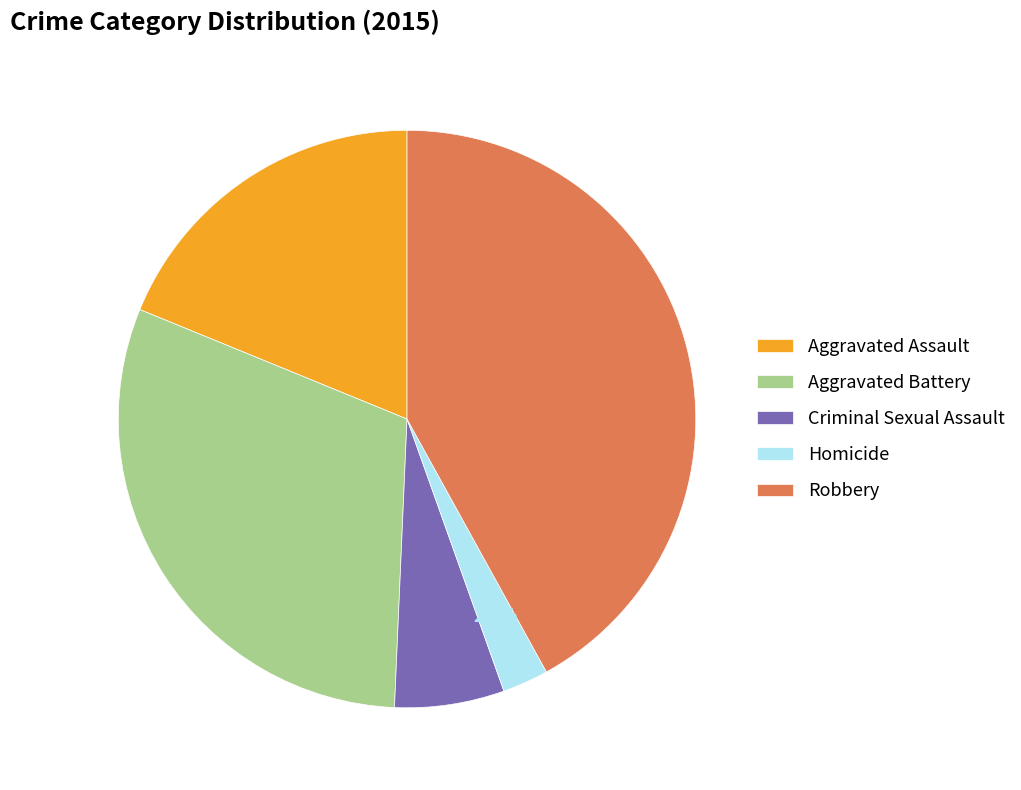

To the nearest percent, what is the average slice percentage?

20%